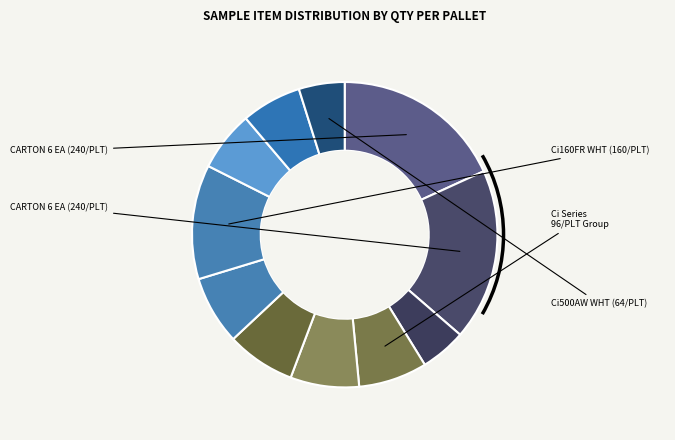

To the nearest percent, what is the average slice percentage?

9%